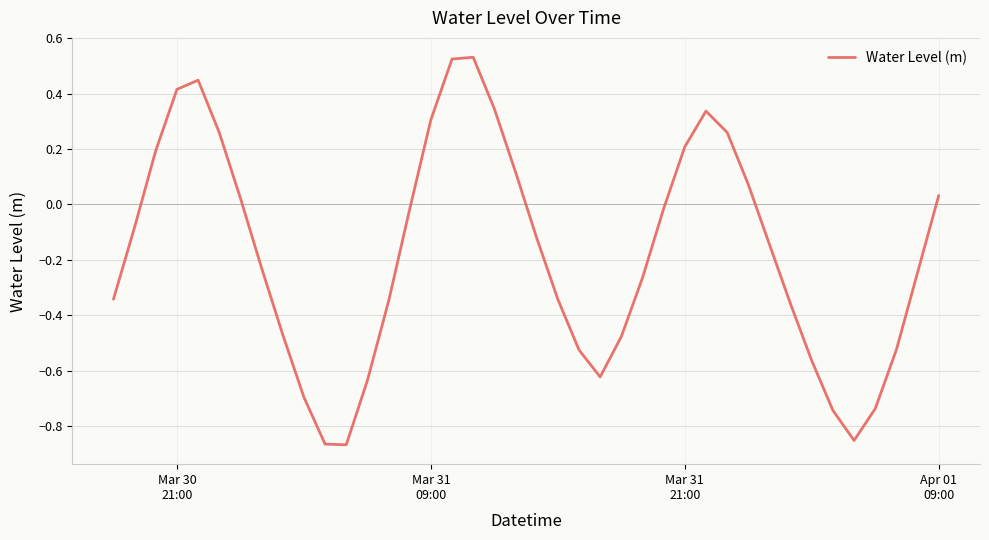

What is the difference between the maximum and minimum values?

1.4